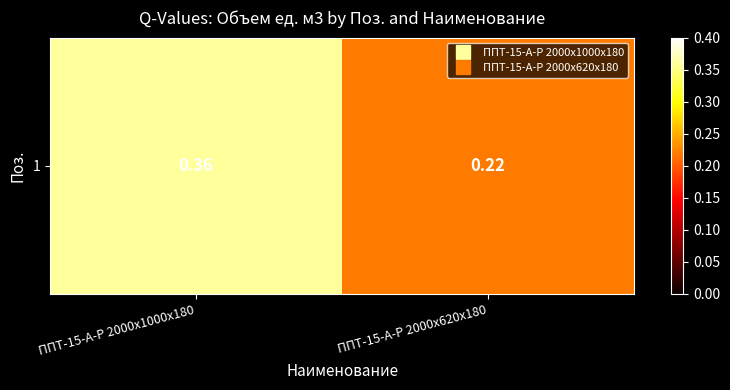

Count the values in the range 0 to 1.

2